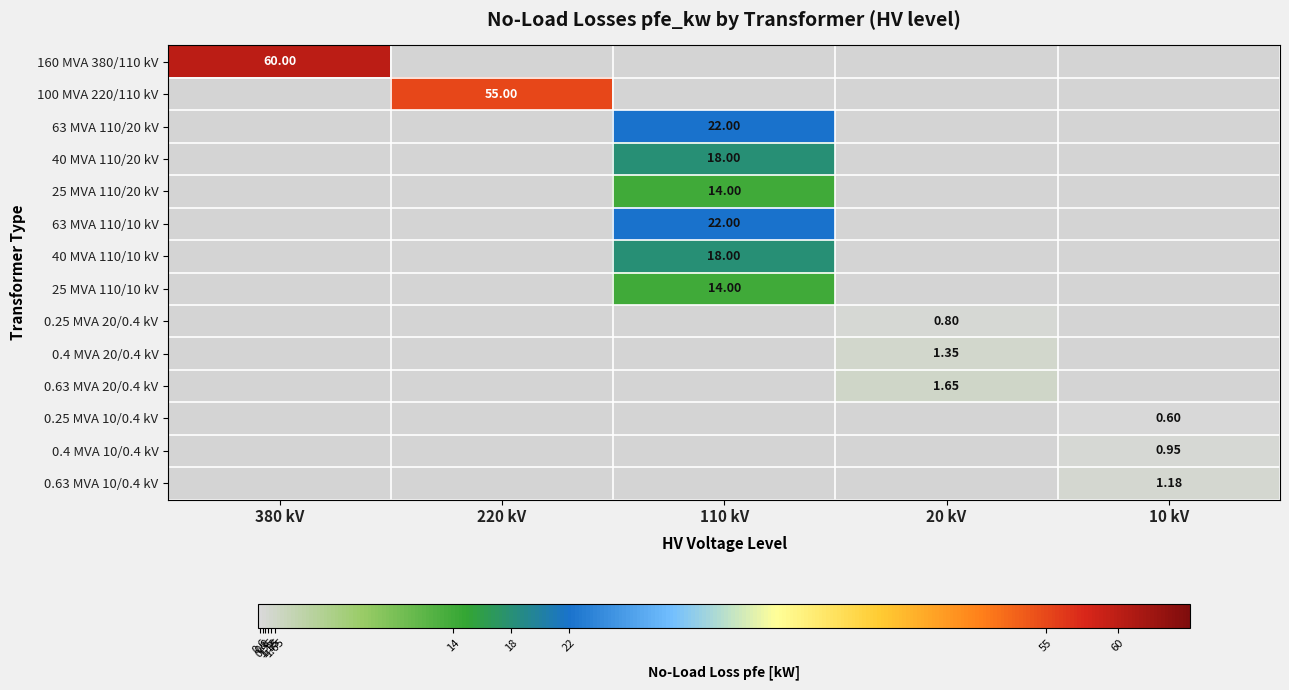

At which category is the sum across all series the highest?

110 kV